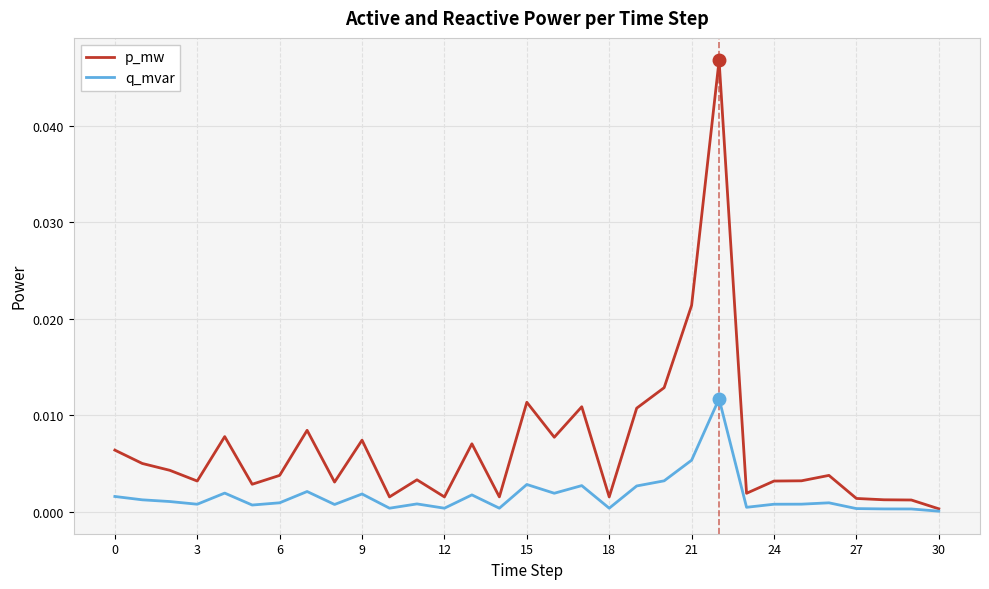

List the series in order of their overall mean, highest first.

p_mw, q_mvar